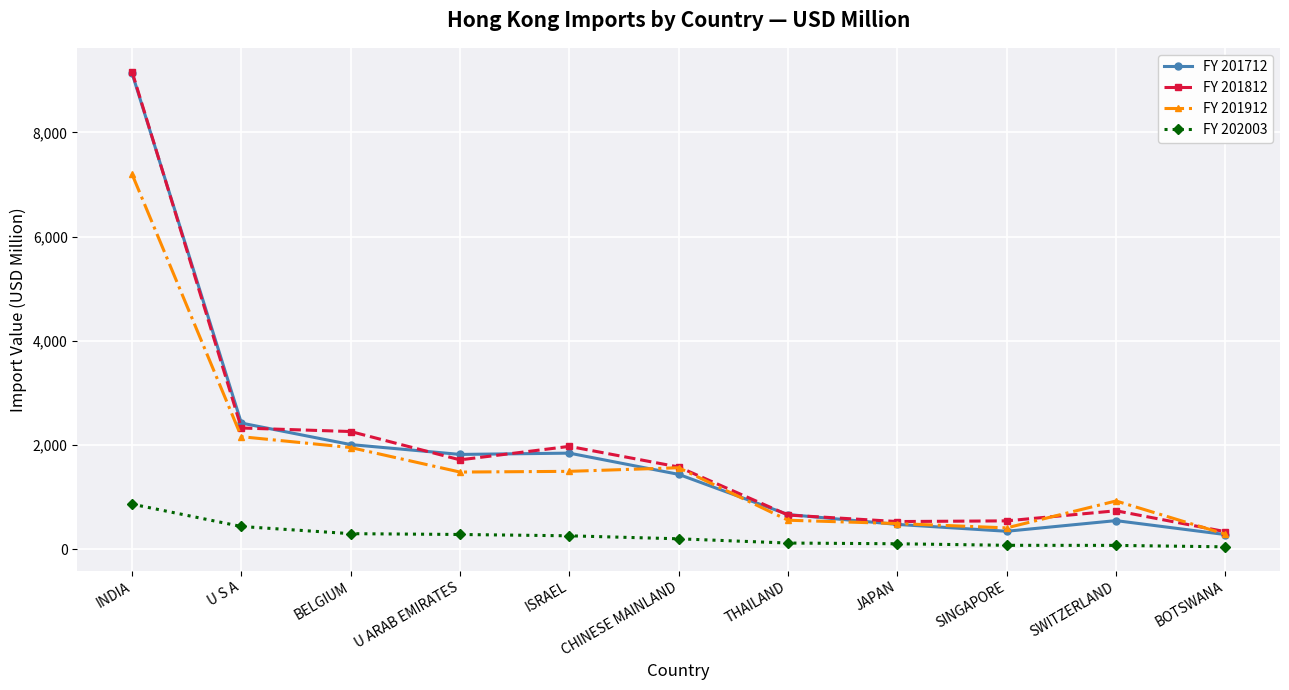

True or false: FY 201912 and FY 202003 cross at least once.

False